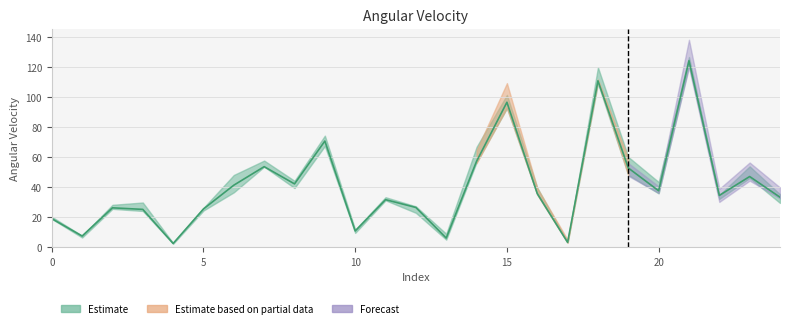

Read the value at 11.

31.8